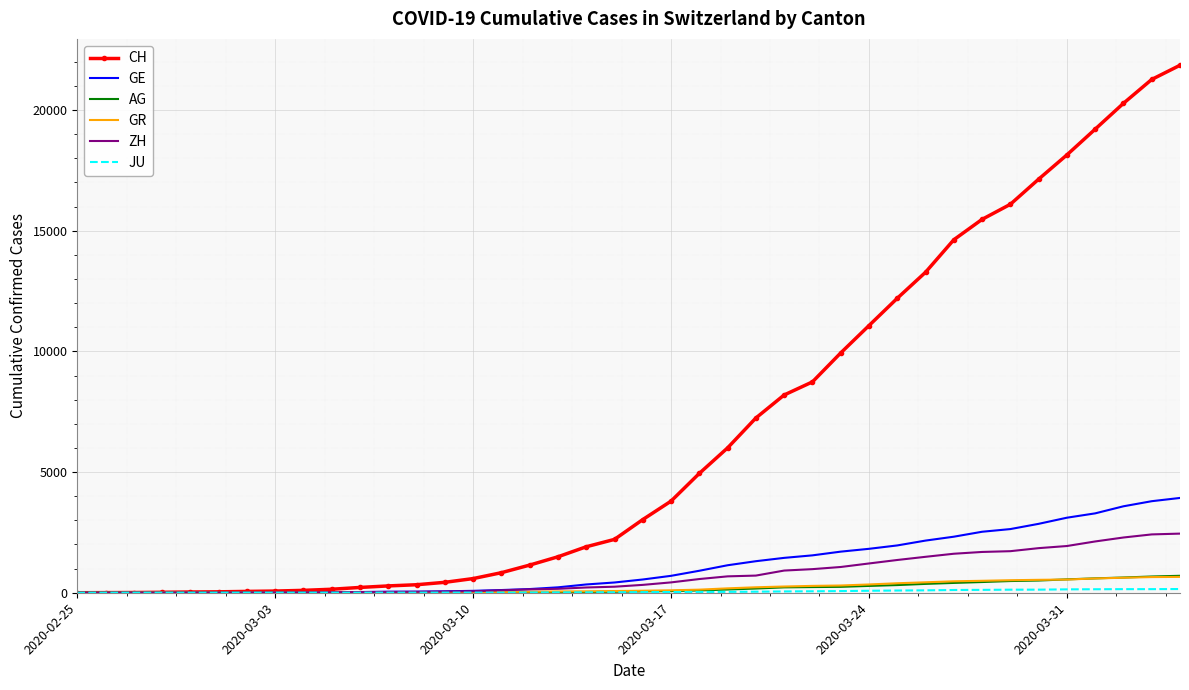

Which series has the largest range (max minus min)?

CH